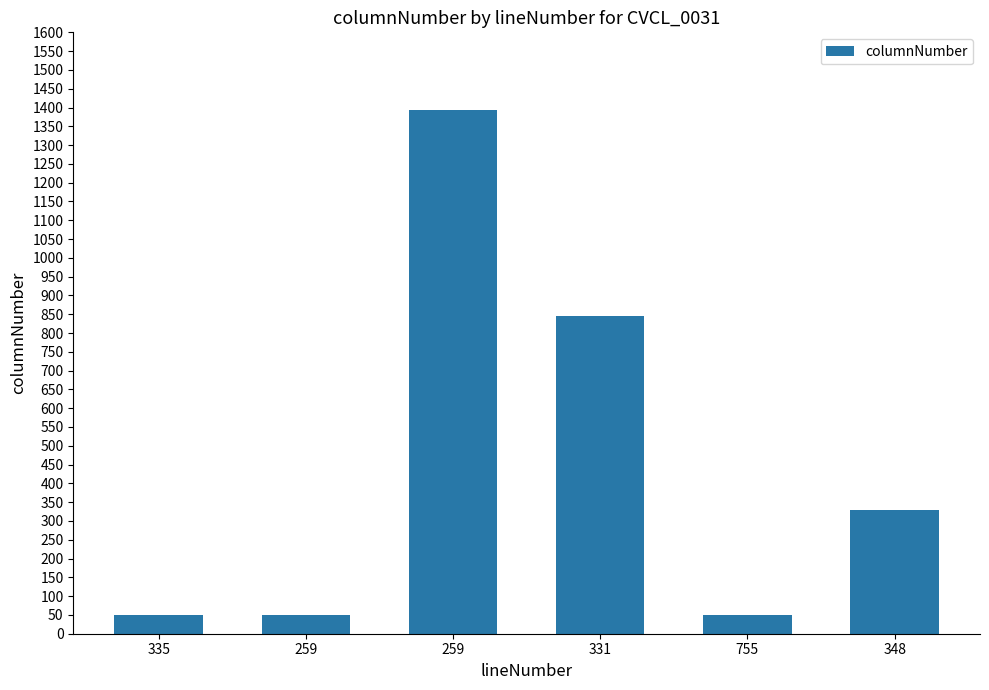

Does the chart contain any negative values?

No